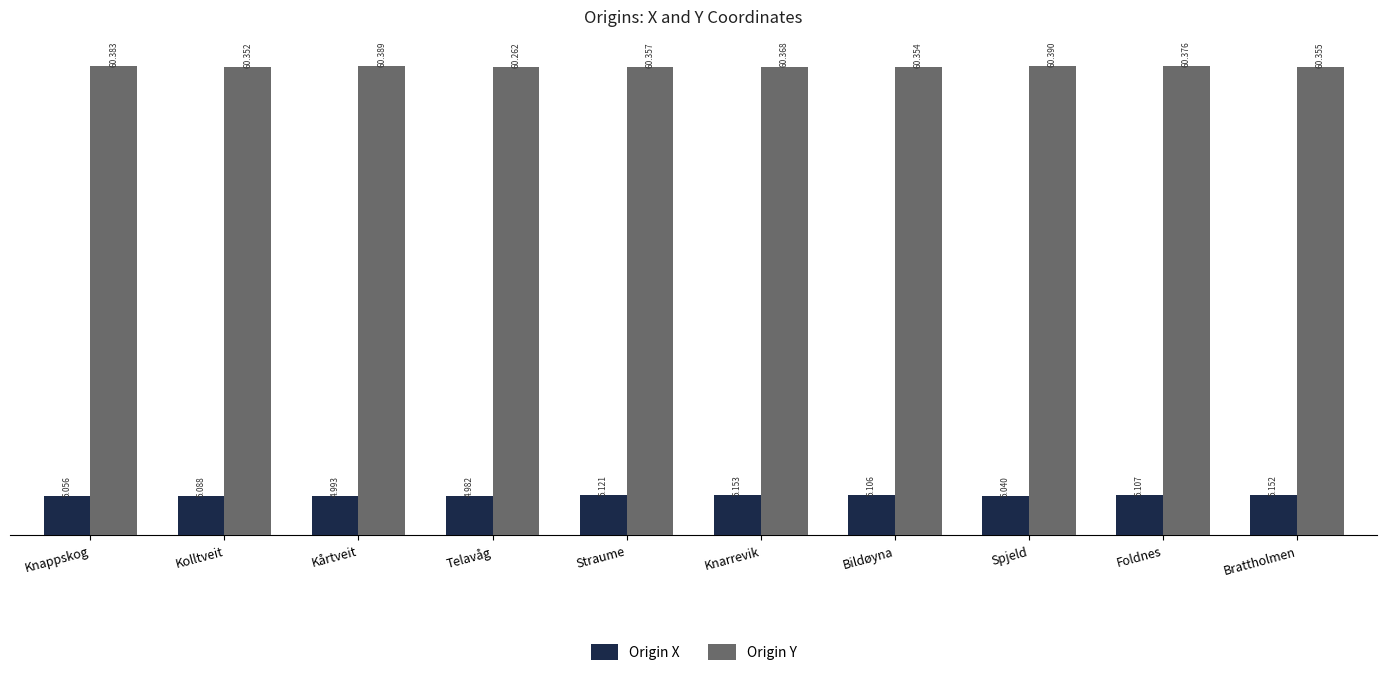

What is the difference between the second highest and second lowest values in the Origin X series?

0.2